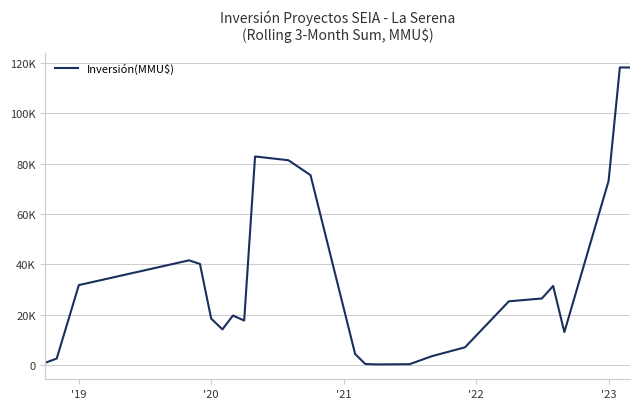

Does the chart display data point markers on the line(s)?

No